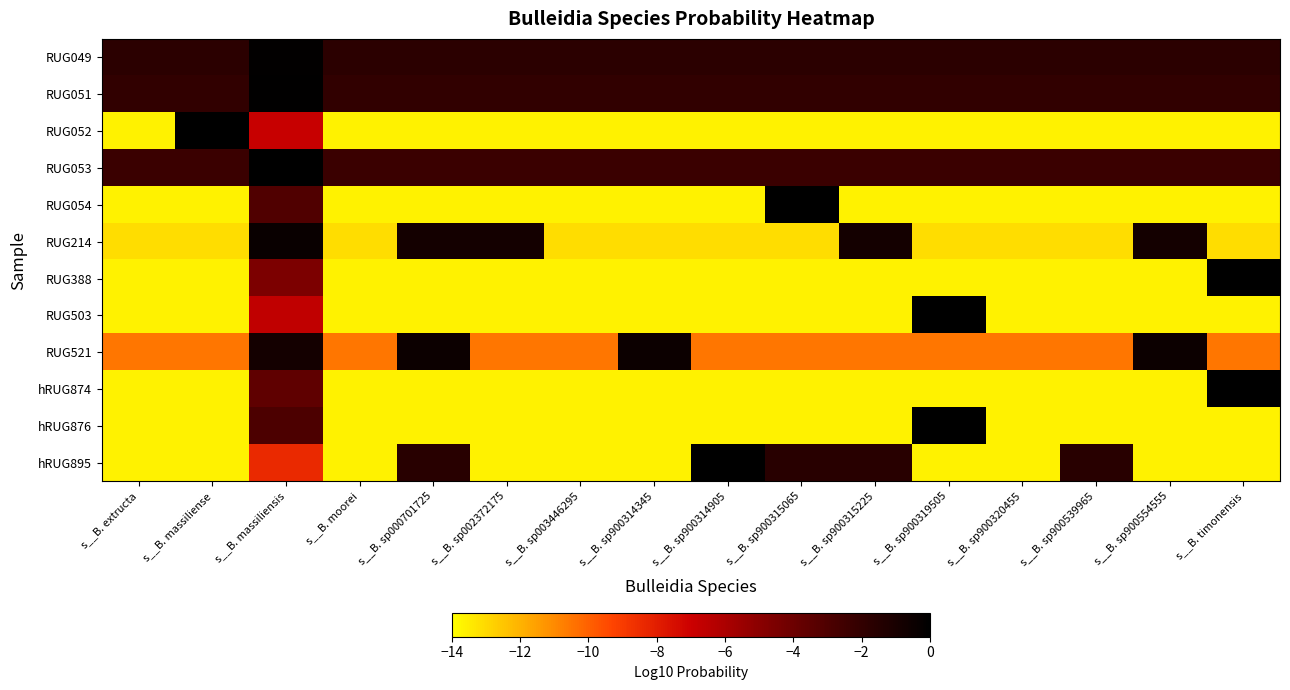

Which category has the lowest value across all series?

s__B. extructa